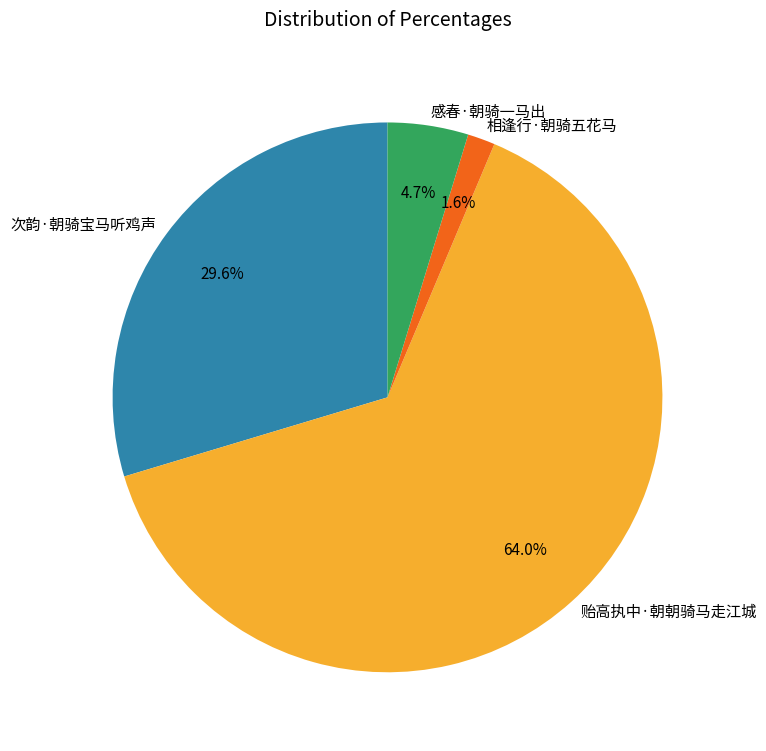

Which has a higher value, 感春·朝骑一马出 or 贻高执中·朝朝骑马走江城?

贻高执中·朝朝骑马走江城